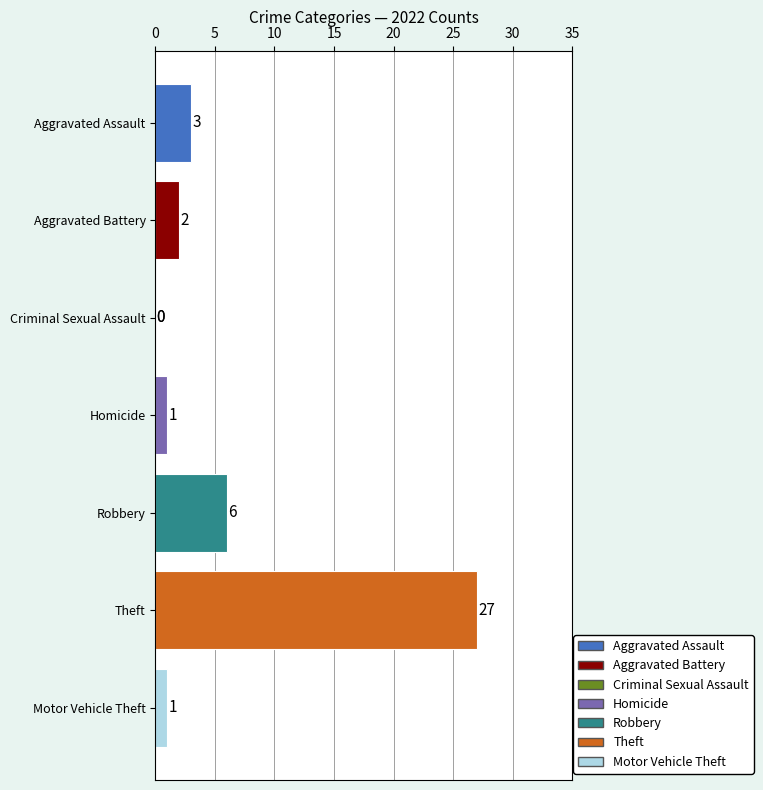

What is the sum of the values at Robbery and Aggravated Battery?

8